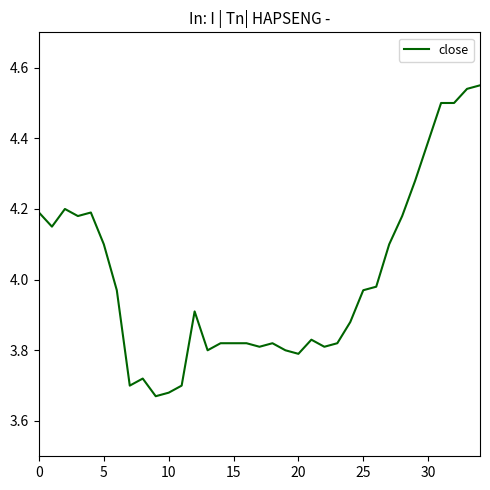

How many distinct data groups are displayed?

1